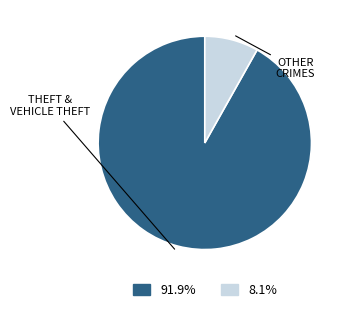

Does any single category account for the majority?

Yes